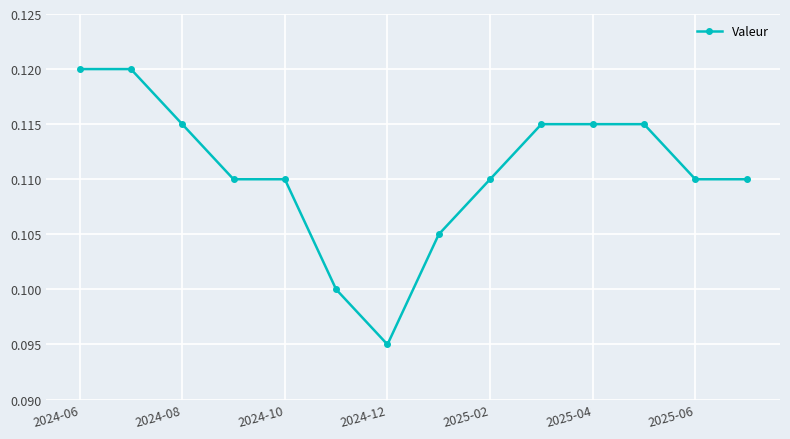

How many data points does each series have?

14